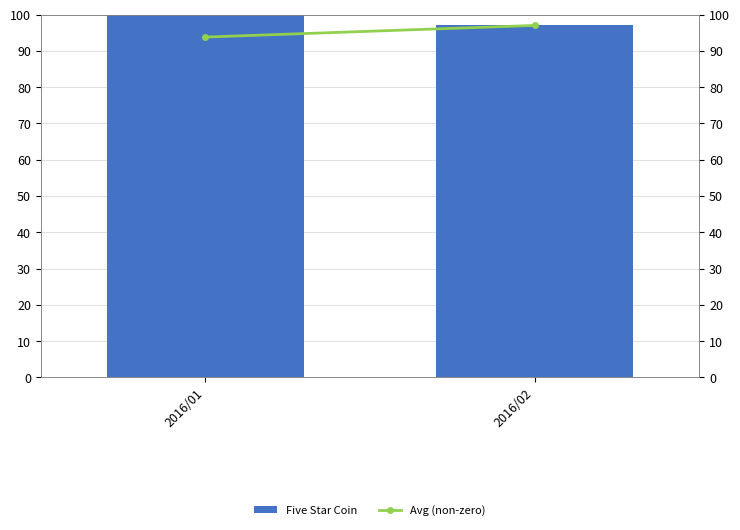

Is it true that Five Star Coin equals 97.0 at 2016/02?

True